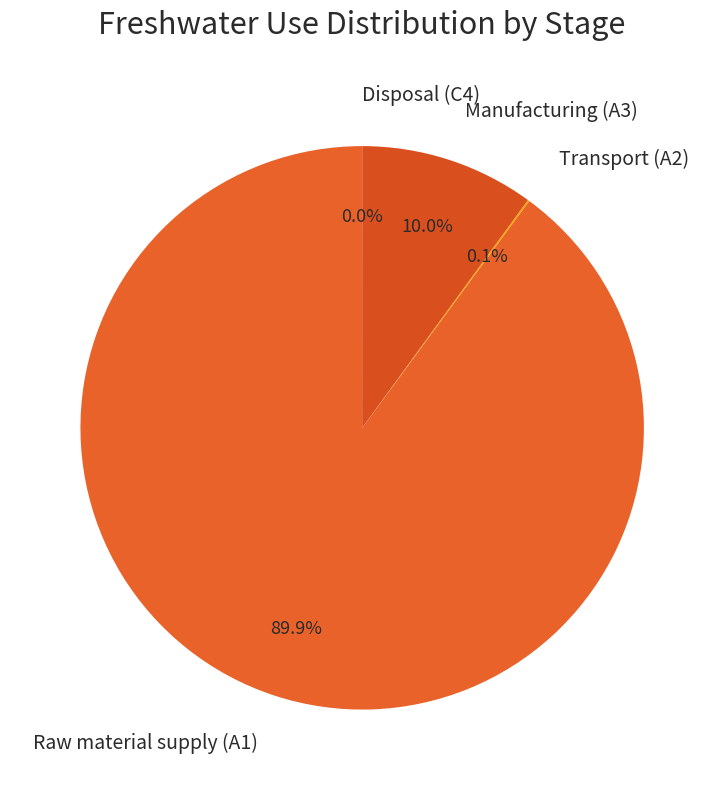

What percentage is NOT represented by Manufacturing (A3)?

90.0%